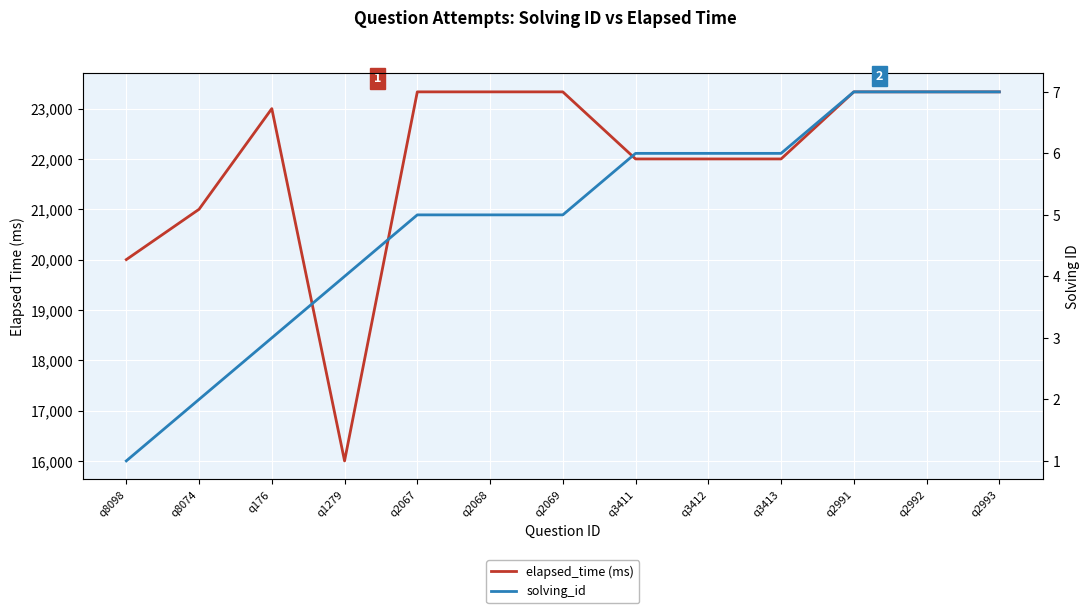

Between q2991 and q8074, which is larger?

q2991